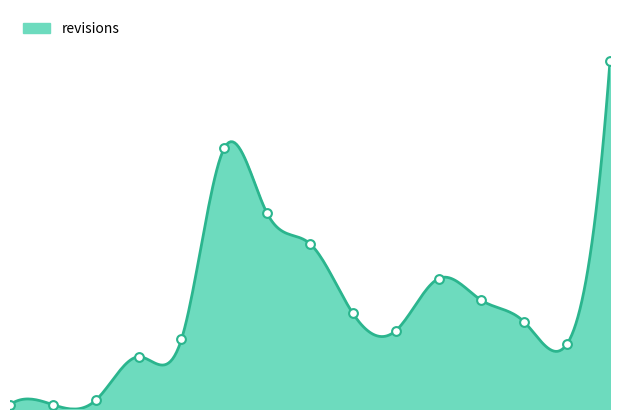

Between 2011 and 2013, which is larger?

2011